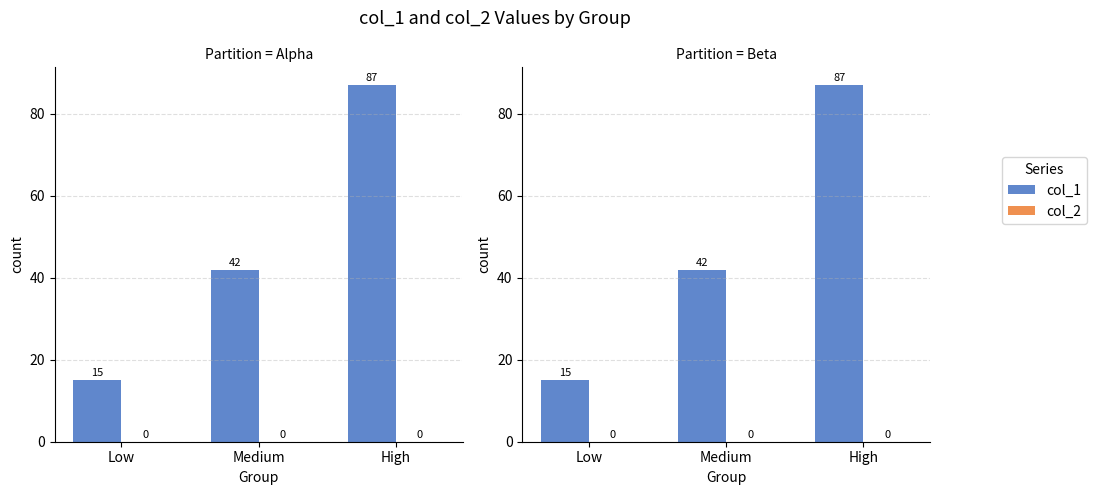

What is the average value of the col_1 series?

48